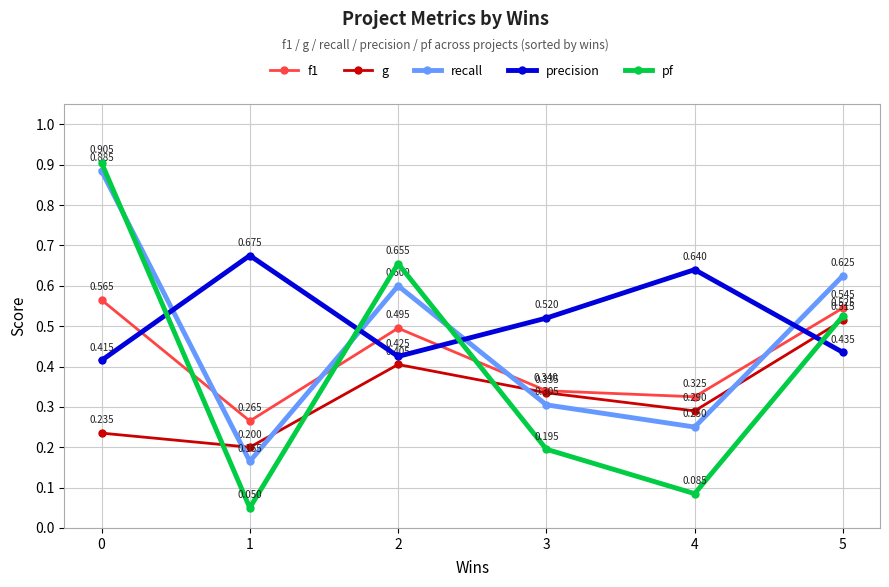

The value of recall at 4 is 0.4. True or false?

False